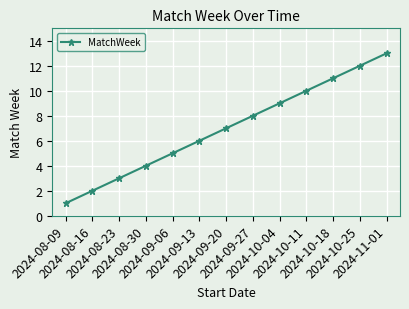

True or false: the data shows 17 at 2024-10-18.

False